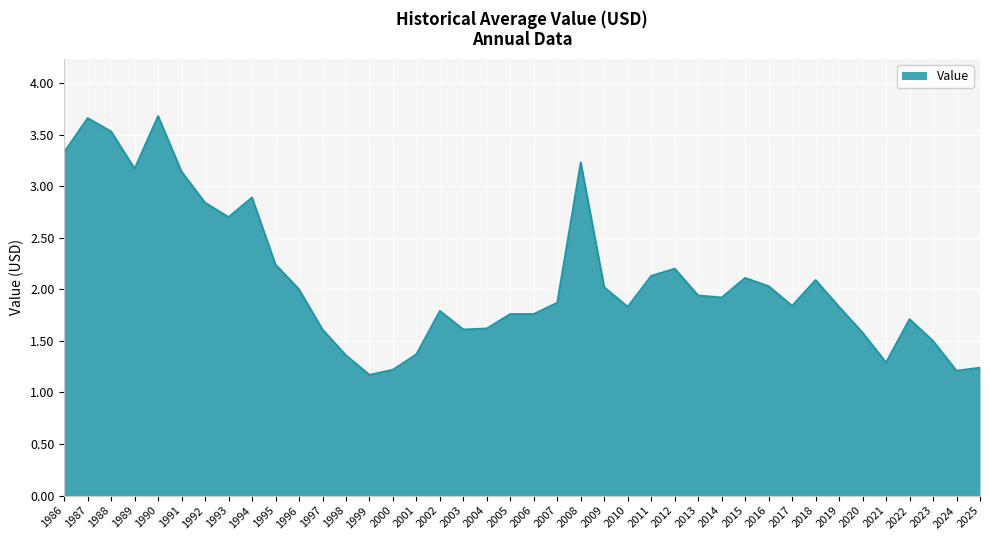

What is the difference between the values at 2024 and 2016?

0.8